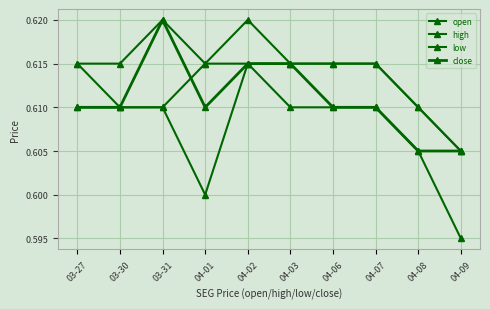

How many lines are shown in the chart?

4